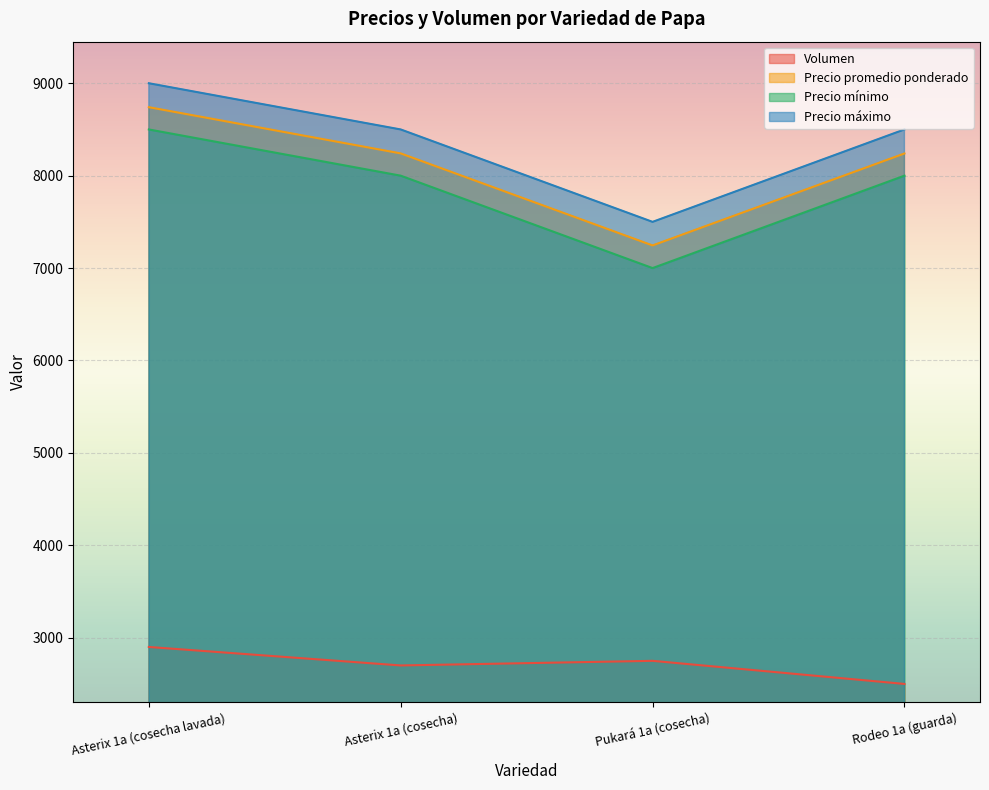

Rank the series by their maximum value, from lowest to highest.

Volumen, Precio mínimo, Precio promedio ponderado, Precio máximo